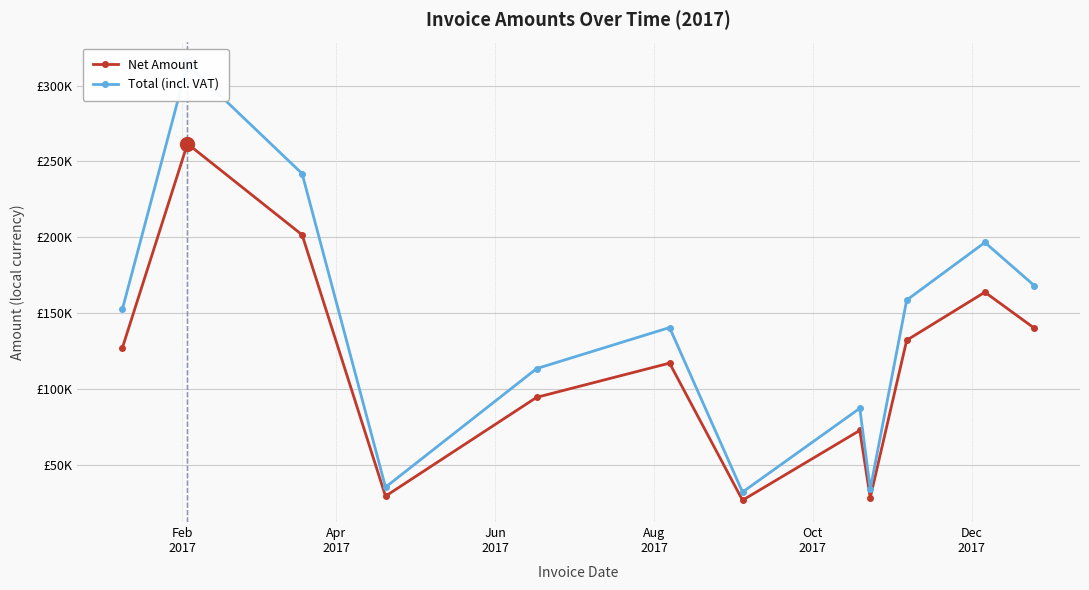

Reading left to right, transcribe all the data shown in this chart.

Net Amount: 127115.0	261671.0	201643.0	29508.0	94611.0	117139.0	26815.0	72808.0	28432.0	132221.0	163870.0	140126.0
Total (incl. VAT): 152538.0	314005.0	241972.0	35409.6	113533.0	140567.0	32178.0	87369.6	34118.4	158665.0	196644.0	168151.0